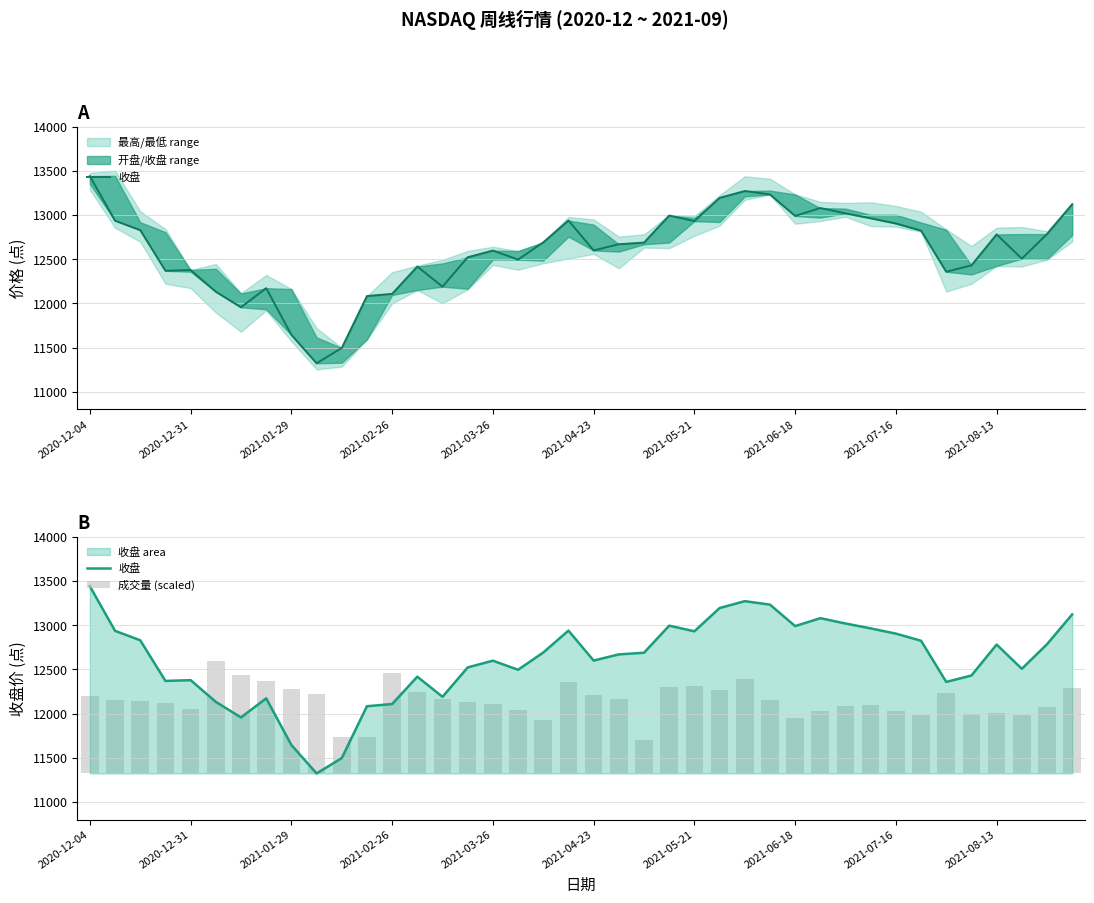

How many values in the 成交量 (scaled) series are below 827?

20